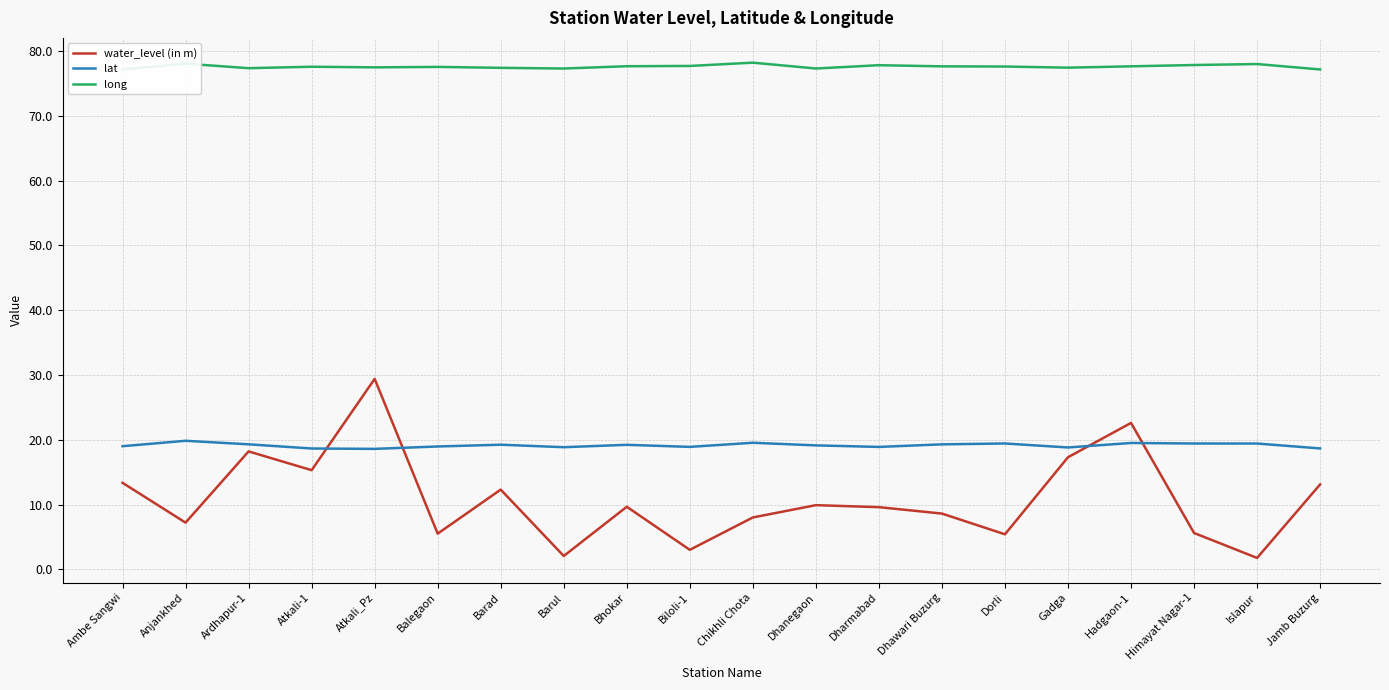

True or false: long and lat cross at least once.

False